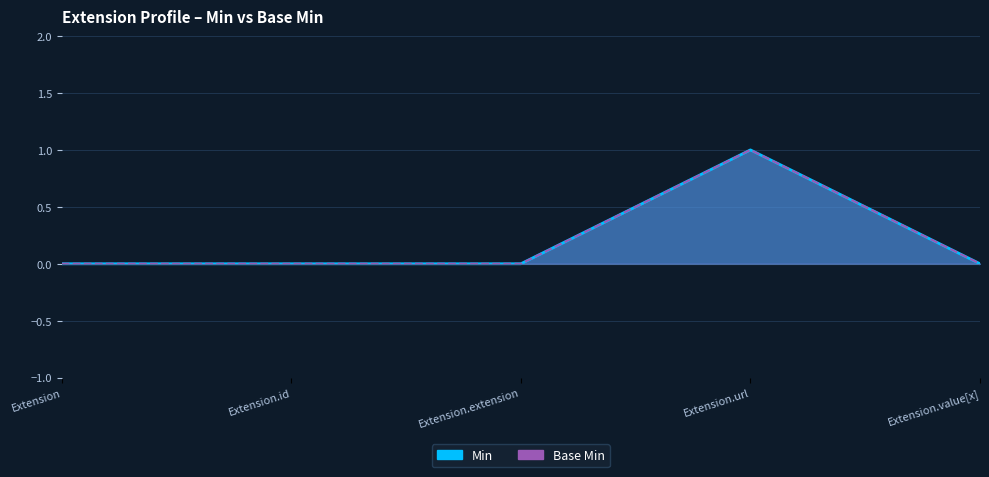

What is the sum of the Base Min values at Extension.url and Extension.id?

1